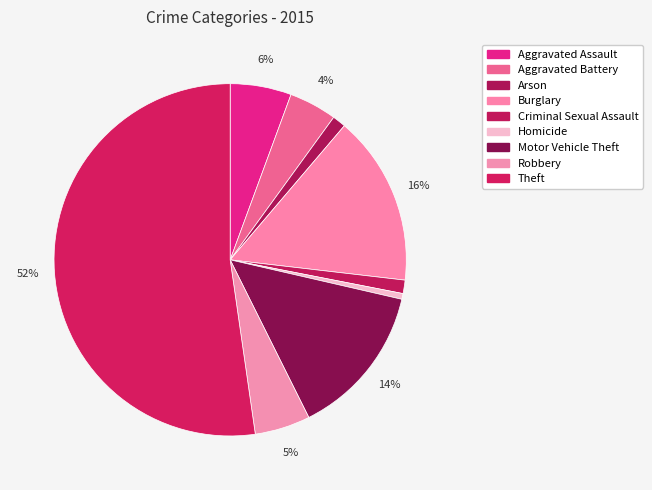

What percentage is the Arson slice, to the nearest percent?

1%